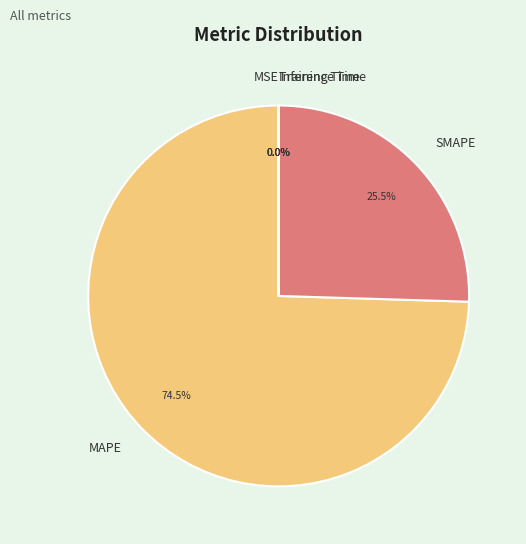

True or false: SMAPE accounts for 19% of the total.

False